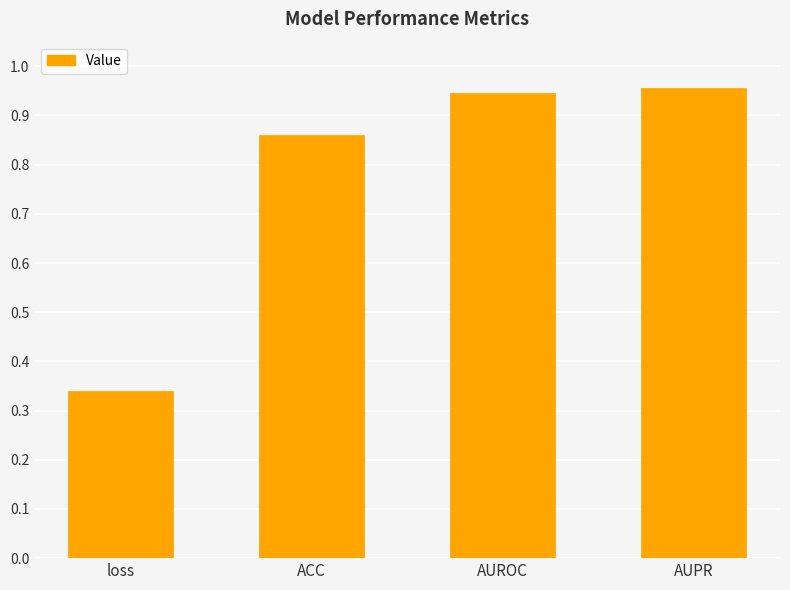

The chart shows a value of 0.5 at AUPR. True or false?

False